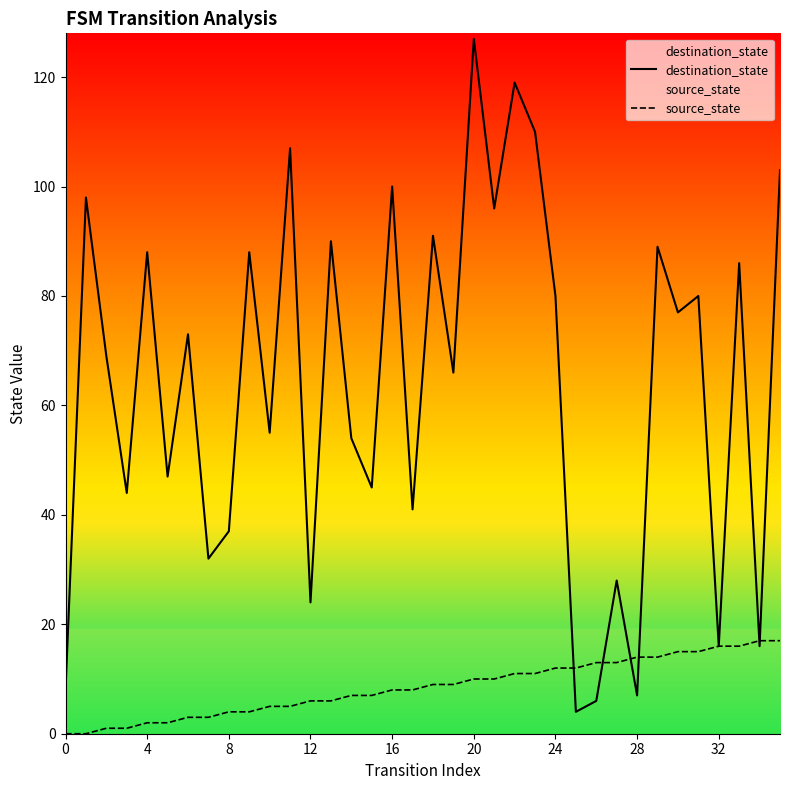

True or false: source_state has more than 2 interior local peaks.

False